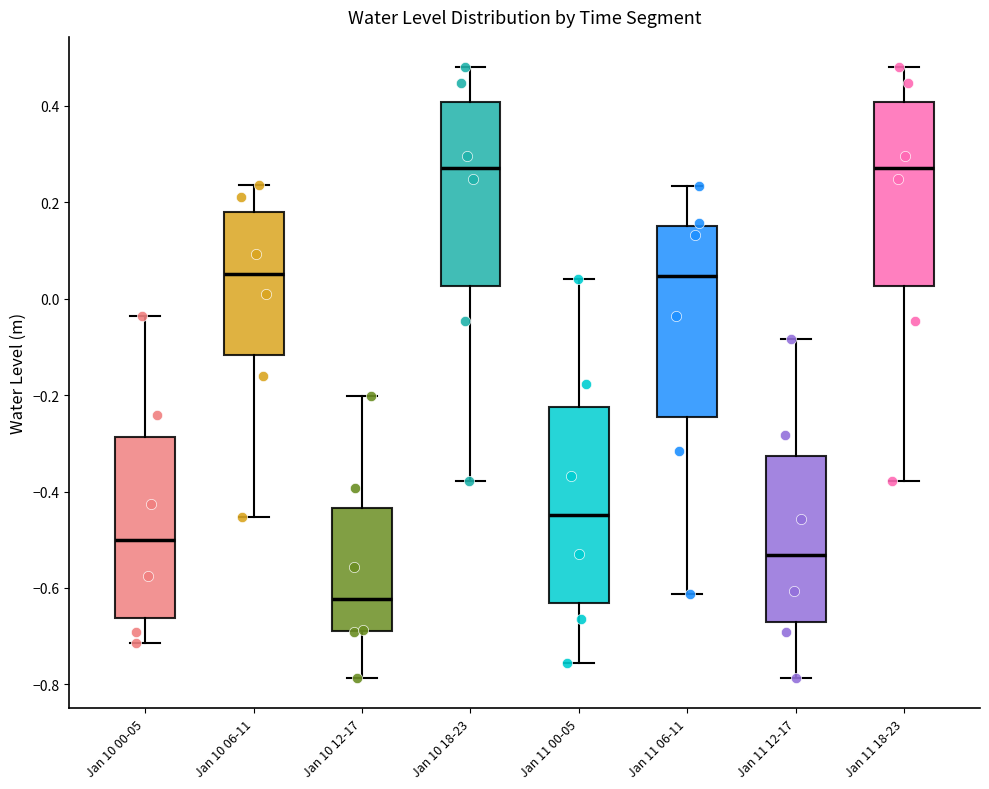

Reading left to right, read every box against the y-axis: the position of its median line, the range the box covers, and the ends of its whiskers. The values are not printed on the chart, so give them approximately, as read against the axis.

Jan 10 00-05: median -0.50, box -0.66 to -0.28, whiskers -0.72 to -0.04
Jan 10 06-11: median 0.06, box -0.12 to 0.18, whiskers -0.46 to 0.24
Jan 10 12-17: median -0.62, box -0.70 to -0.44, whiskers -0.78 to -0.20
Jan 10 18-23: median 0.28, box 0.02 to 0.40, whiskers -0.38 to 0.48
Jan 11 00-05: median -0.44, box -0.64 to -0.22, whiskers -0.76 to 0.04
Jan 11 06-11: median 0.04, box -0.24 to 0.16, whiskers -0.62 to 0.24
Jan 11 12-17: median -0.54, box -0.66 to -0.32, whiskers -0.78 to -0.08
Jan 11 18-23: median 0.28, box 0.02 to 0.40, whiskers -0.38 to 0.48